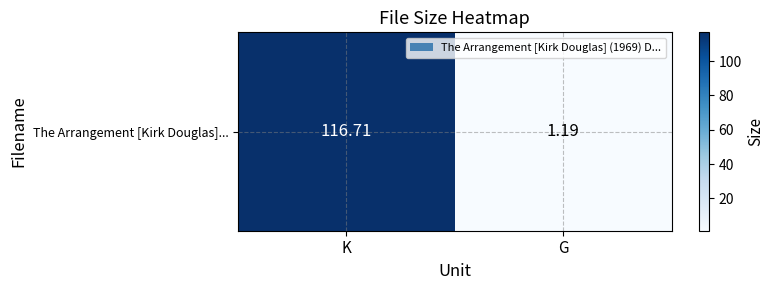

Rank the categories by value from highest to lowest.

K, G